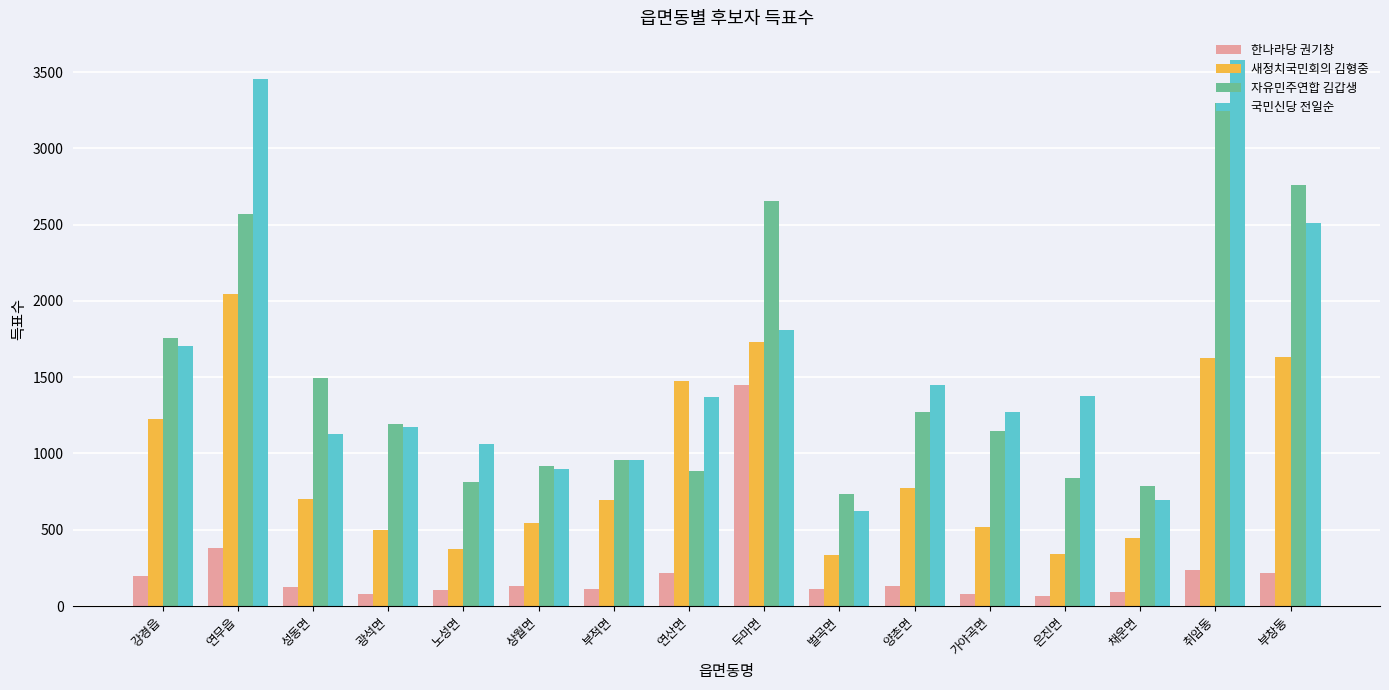

Is the value of 국민신당 전일순 at 강경읍 greater than the value of 새정치국민회의 김형중 at 연산면?

Yes